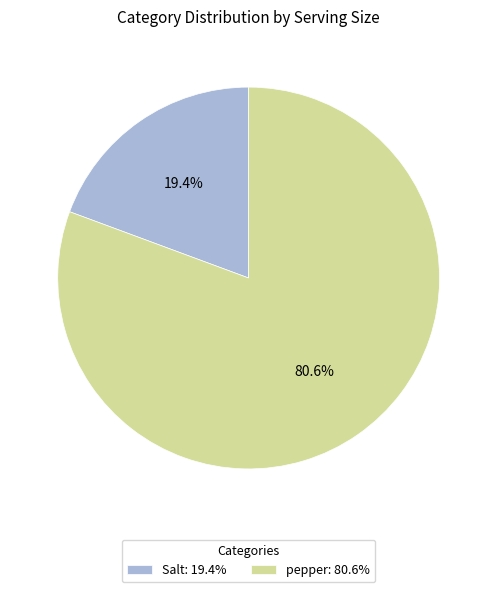

Is the sum of Salt and pepper greater than half?

Yes